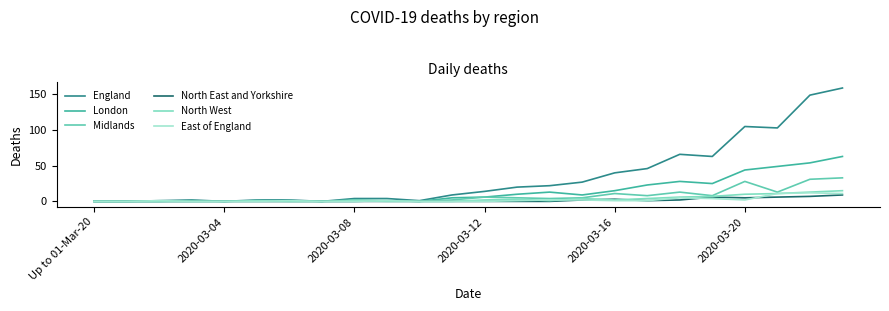

Does the chart have visible grid lines?

No